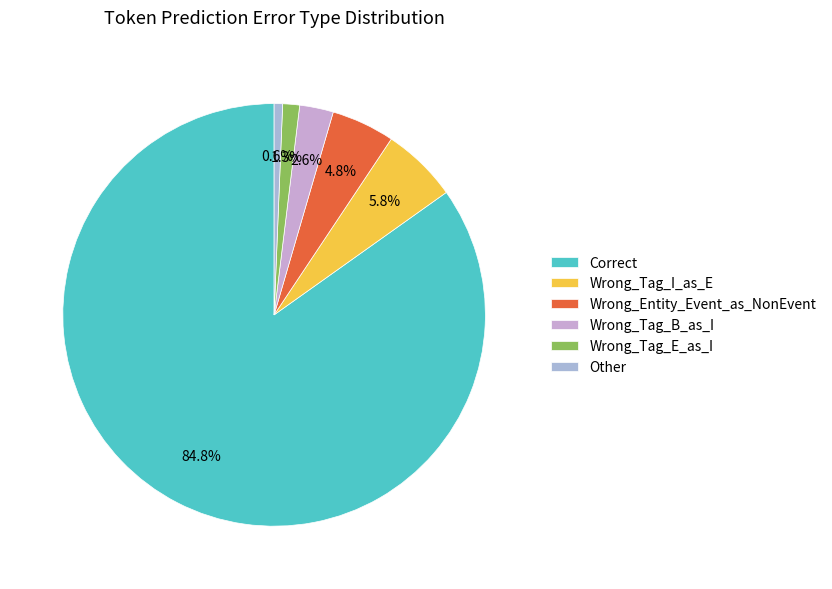

Does Wrong_Tag_E_as_I represent more than half of the total?

No